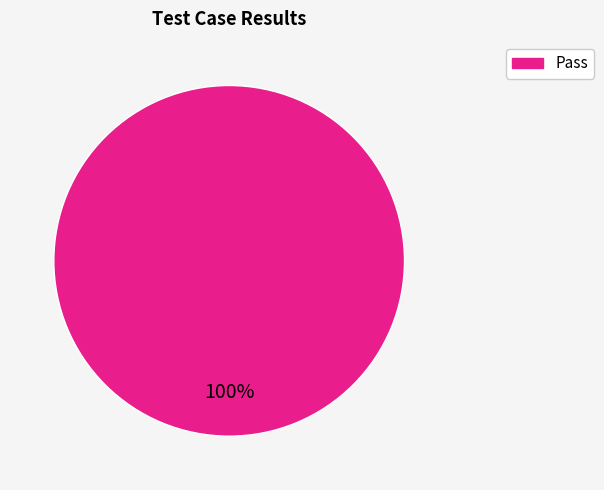

Is there any slice that represents more than half of the pie?

Yes